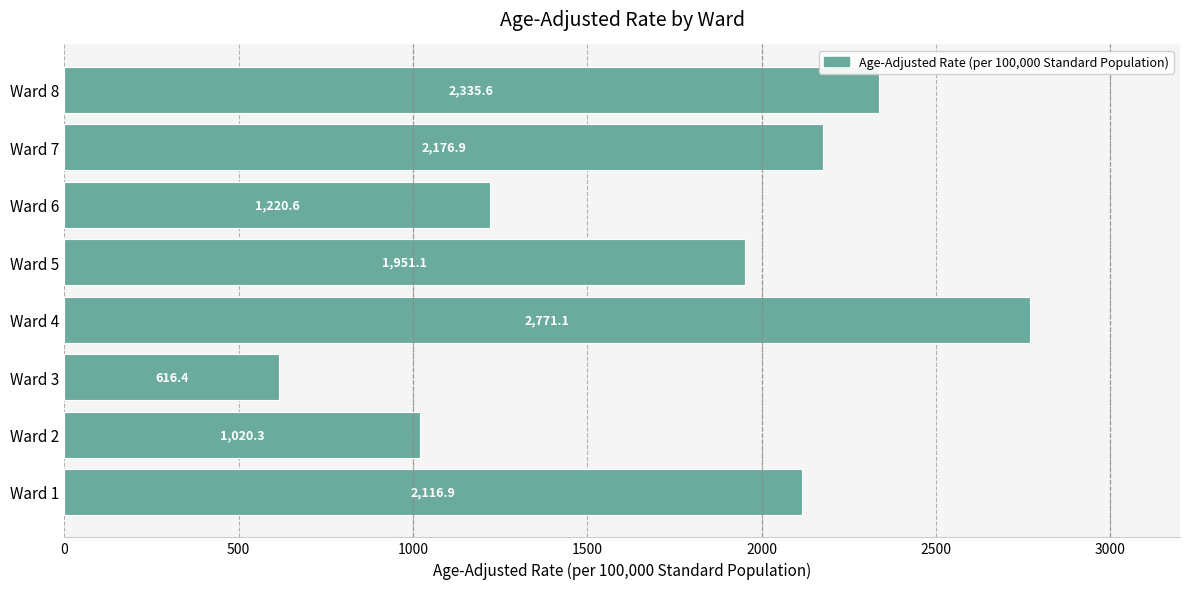

How many bars are there in total?

8